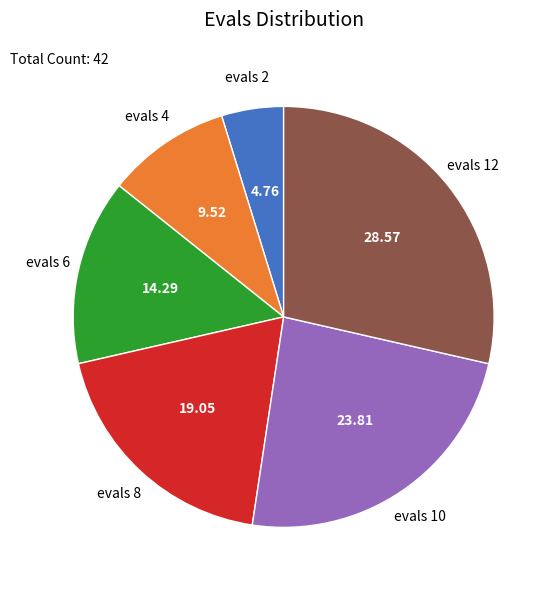

Is there any slice that represents more than half of the pie?

No